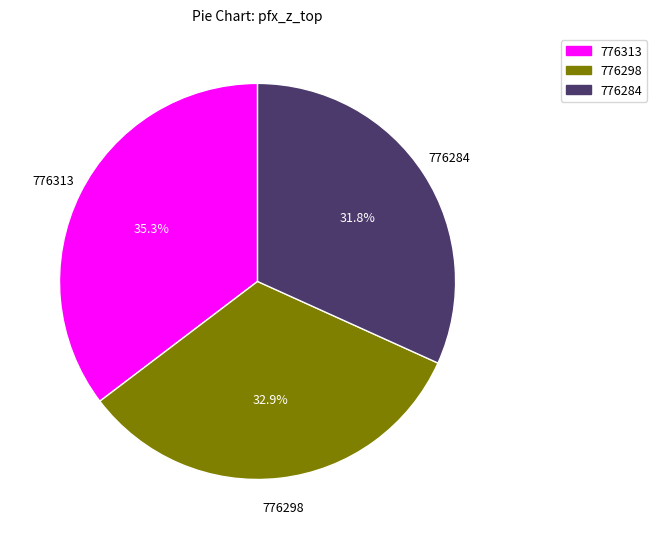

Count the number of slices in the pie.

3